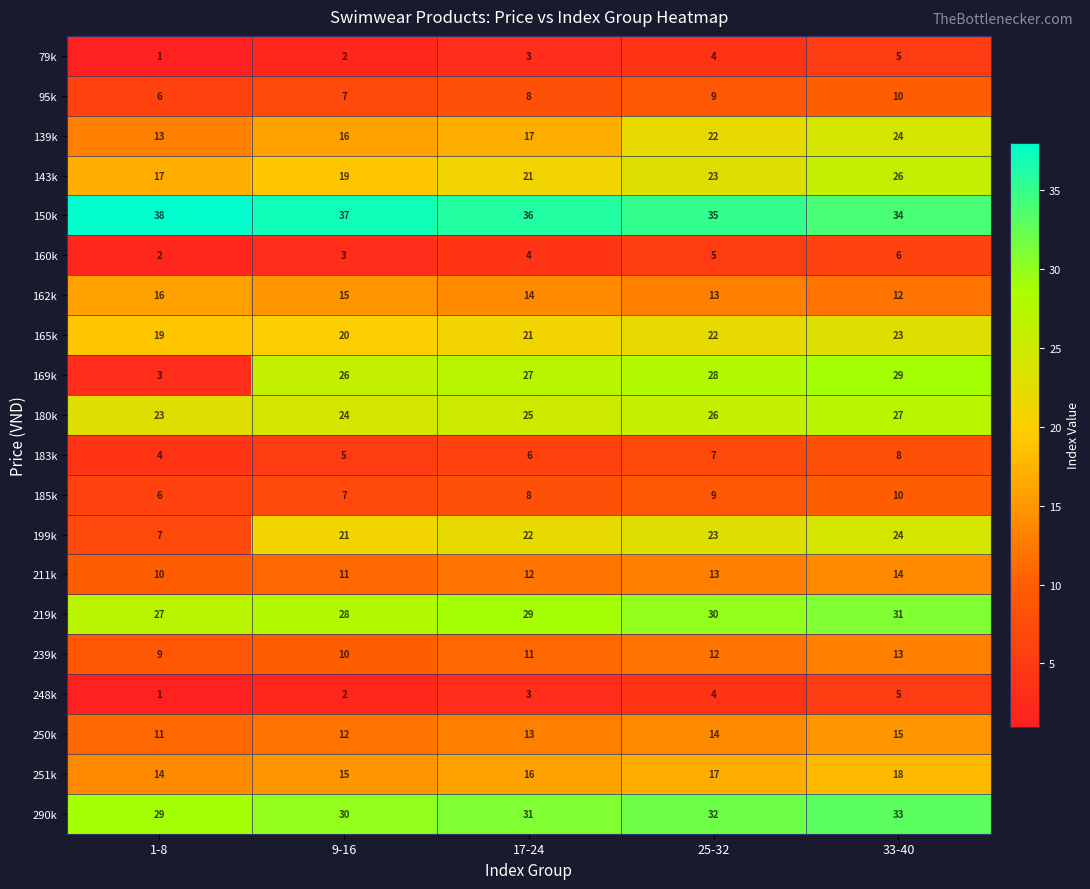

What is the total value across all series at 25-32?

348